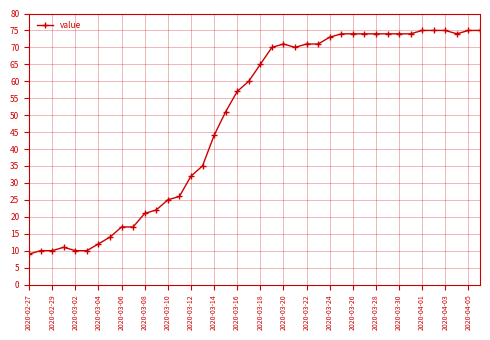

How many lines are shown in the chart?

1